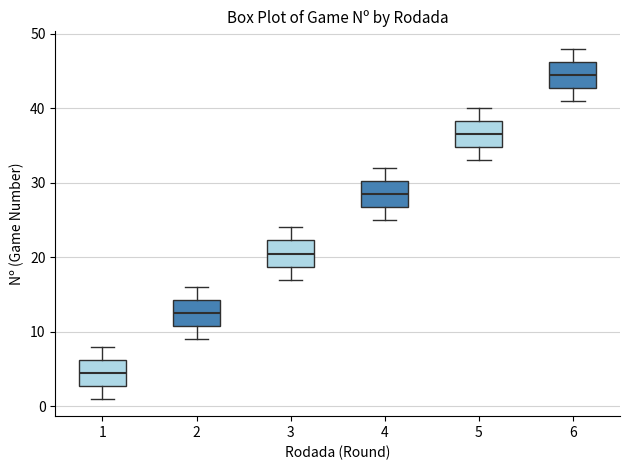

Which box has the highest median line?

6